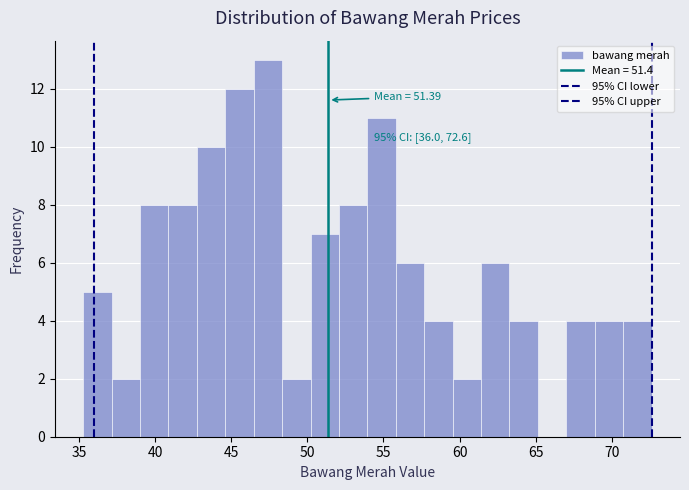

Read against the x-axis, roughly where is the centre of the tallest bar?

47.5